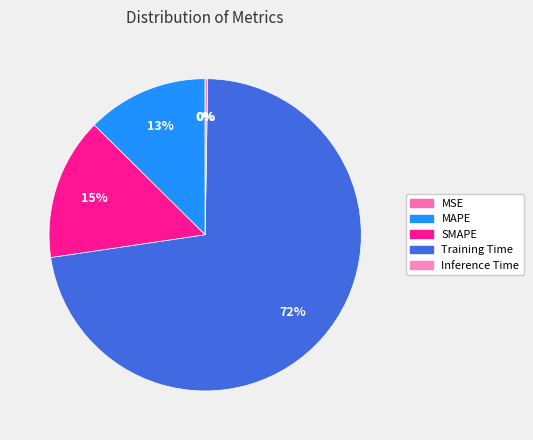

Rank the categories by value from lowest to highest.

MSE, Inference Time, MAPE, SMAPE, Training Time